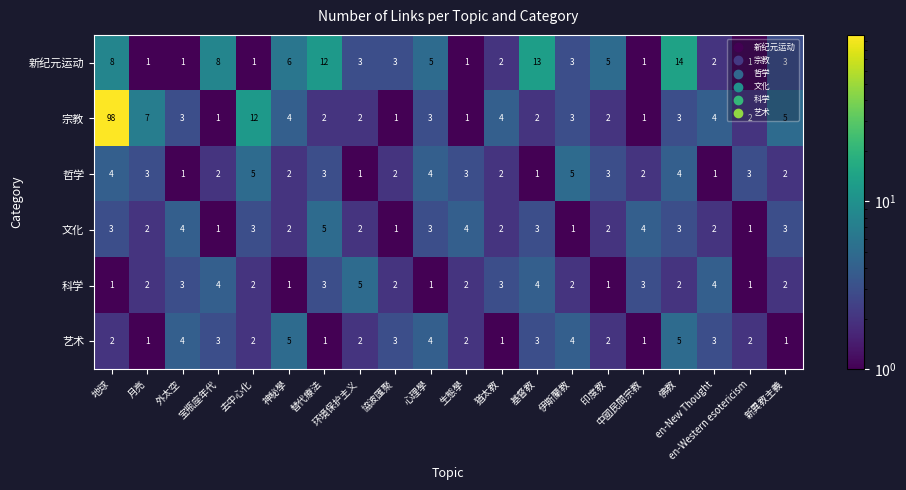

What is the maximum value for 艺术?

5